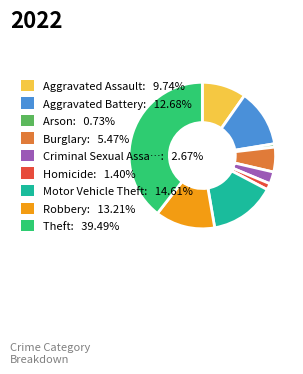

Is there a majority slice in this chart?

No